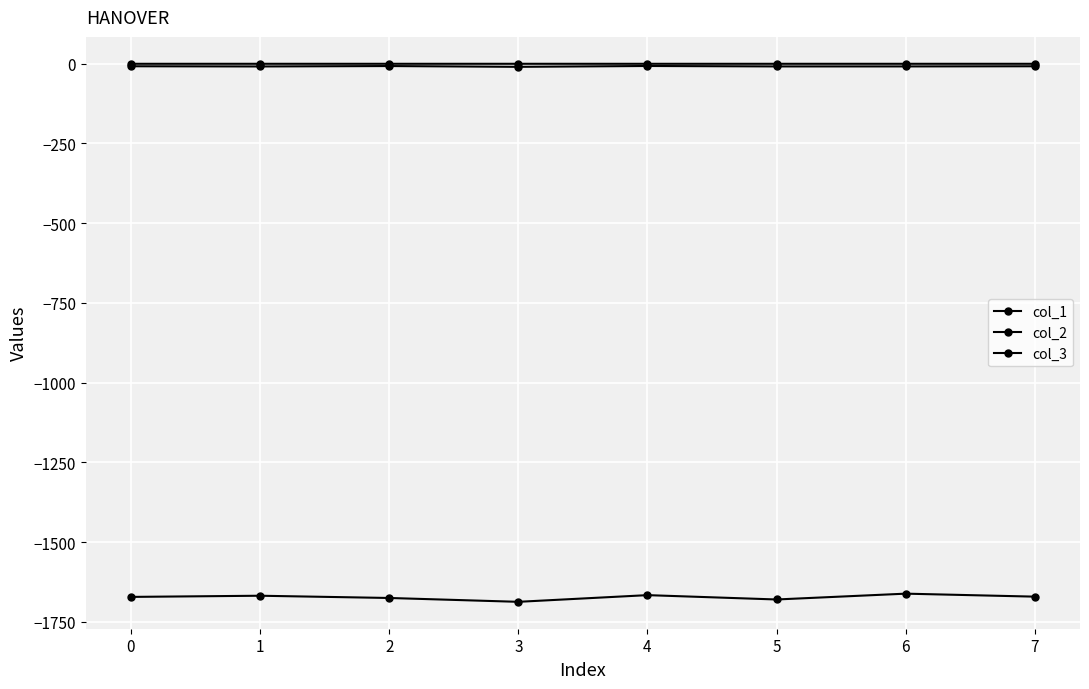

Which series has the largest total across all categories?

col_3